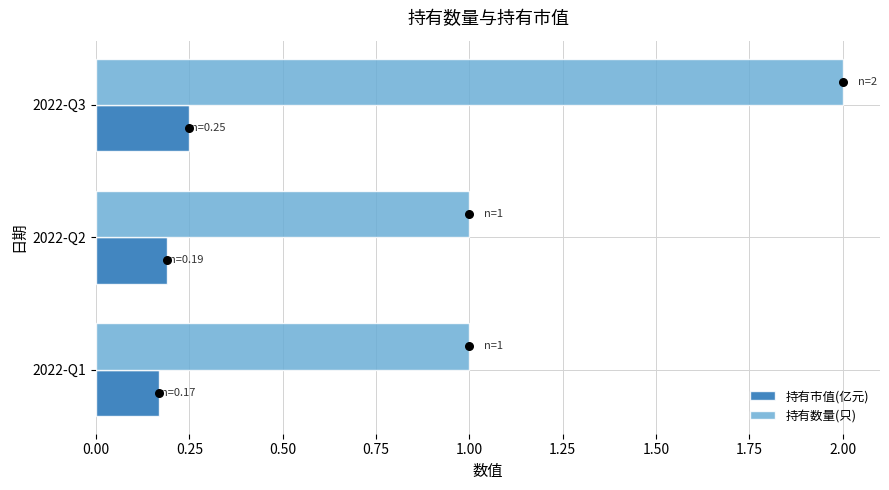

The 持有数量(只) series shows 2.0 at 2022-Q3. True or false?

True